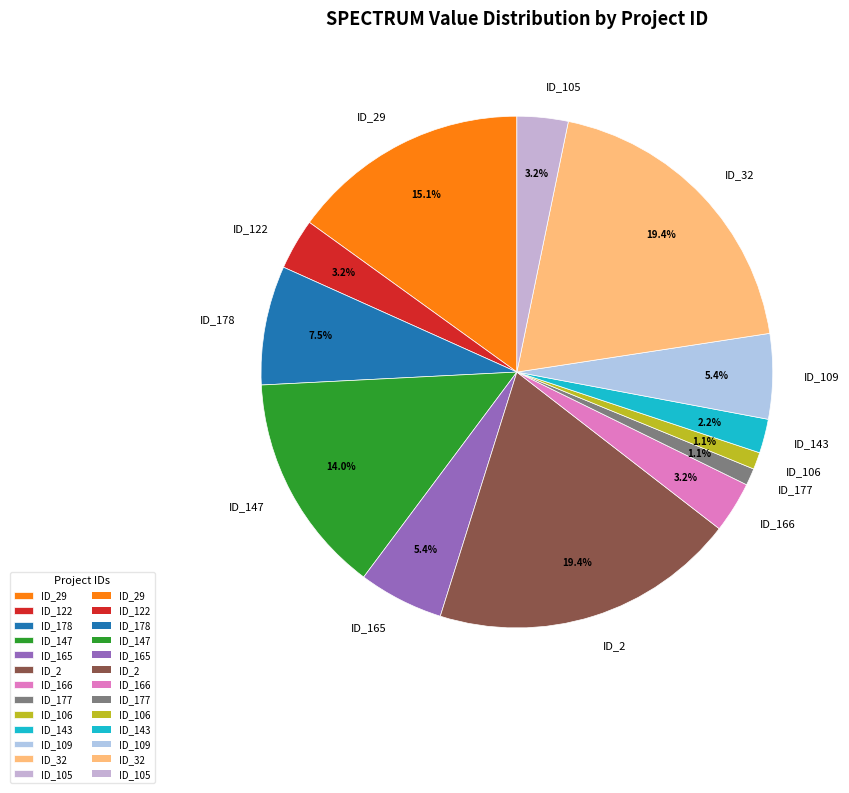

Does ID_29 account for over 50% of the chart?

No